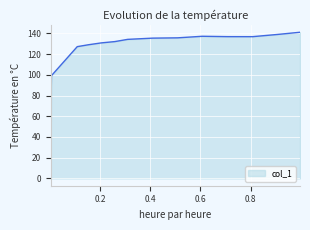

What is the minimum value shown in the chart?

37.0